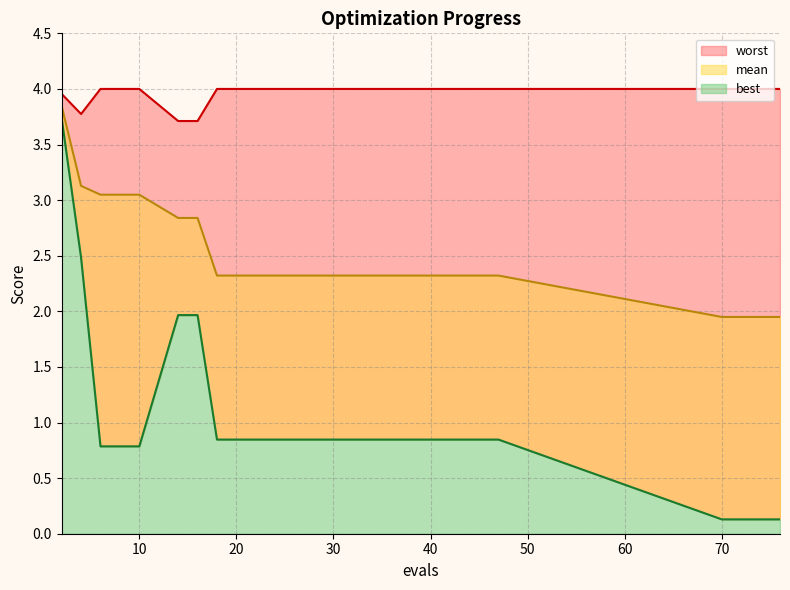

What is the difference between the highest and lowest values at 30?

3.2